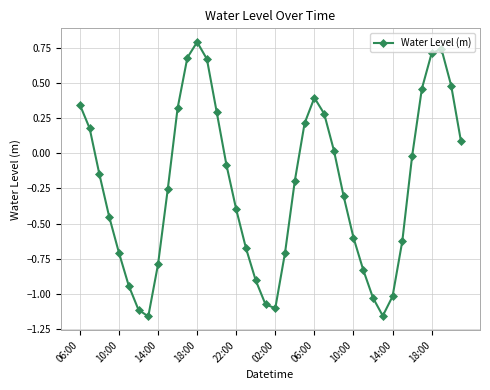

What is the sum of all values?

-9.6